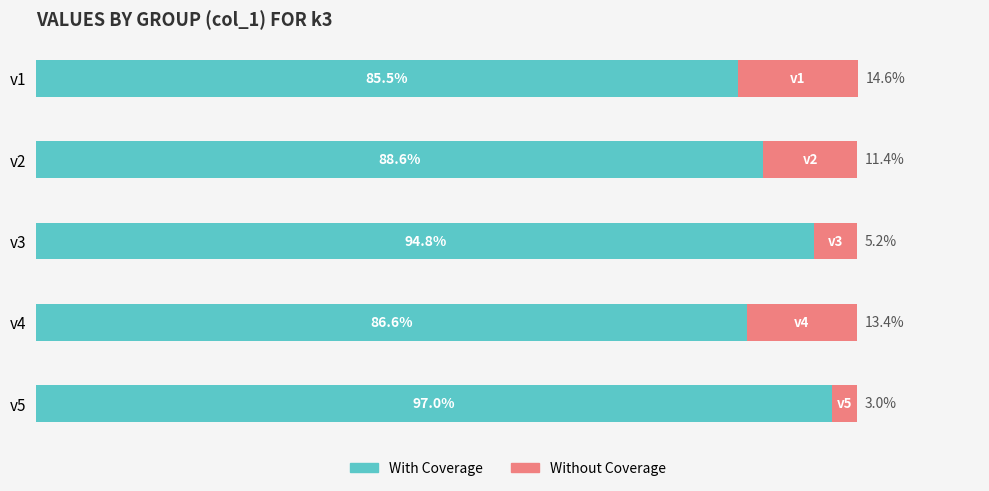

List the labels in order of With Coverage value, largest first.

v5, v3, v2, v4, v1